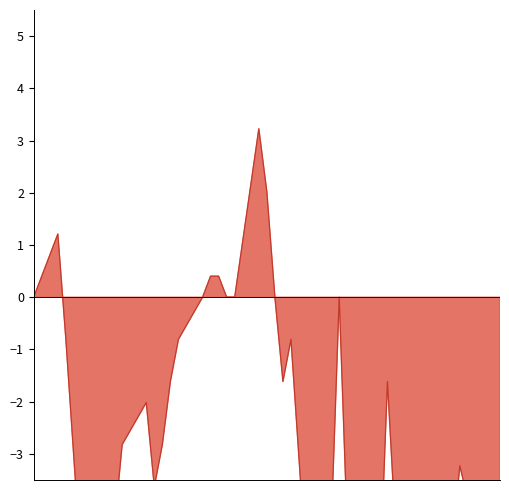

True or false: there are more than 0 points higher than both neighbors.

True